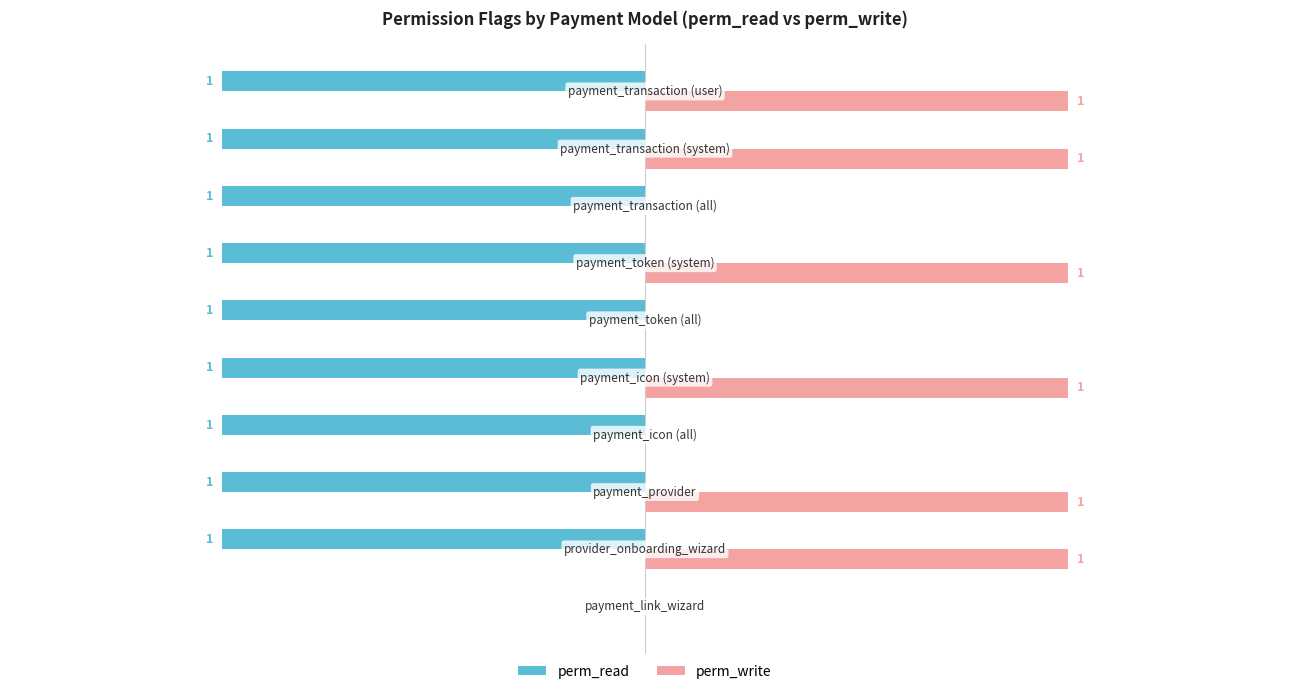

Which series has the largest total across all categories?

perm_write